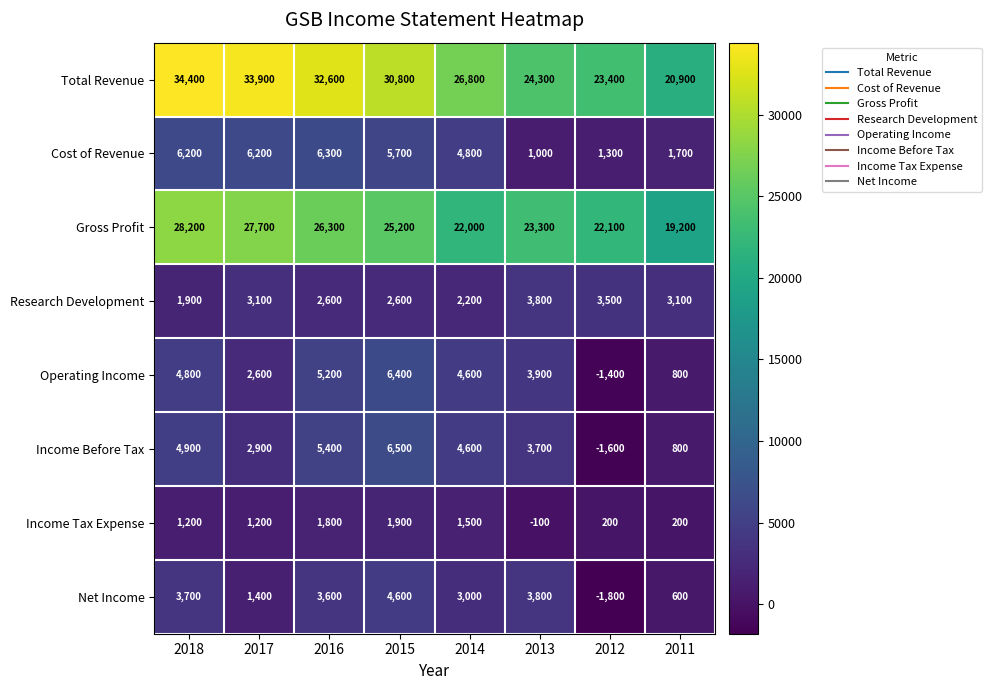

Rank the series by their maximum value, from lowest to highest.

Income Tax Expense, Research Development, Net Income, Cost of Revenue, Operating Income, Income Before Tax, Gross Profit, Total Revenue